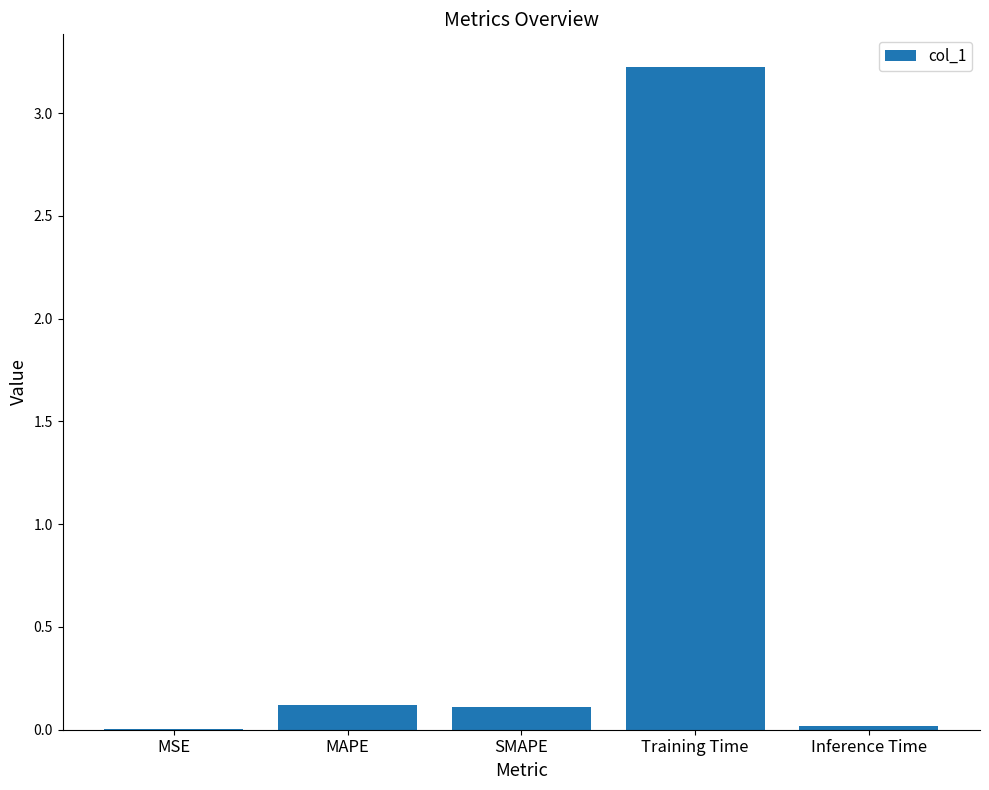

What is the approximate value at MAPE?

0.1